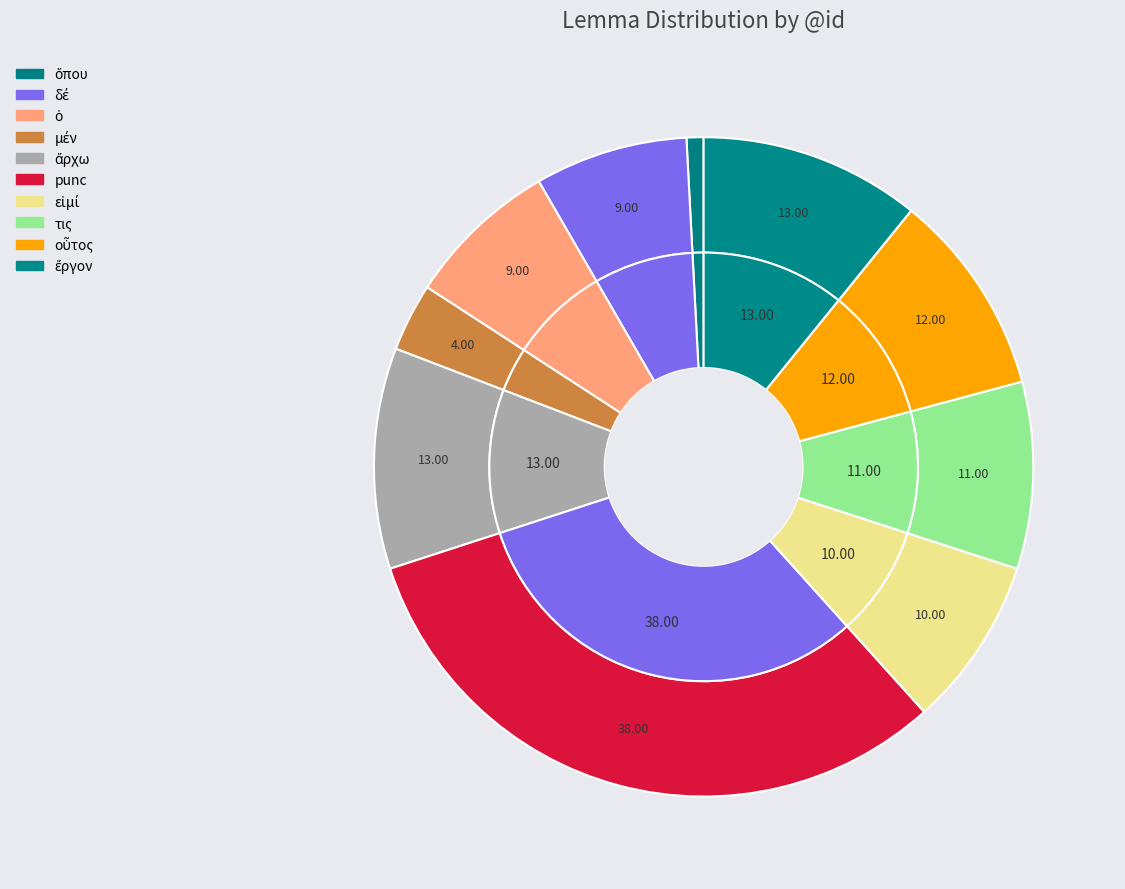

What percentage is the οὗτος slice, to the nearest percent?

10%